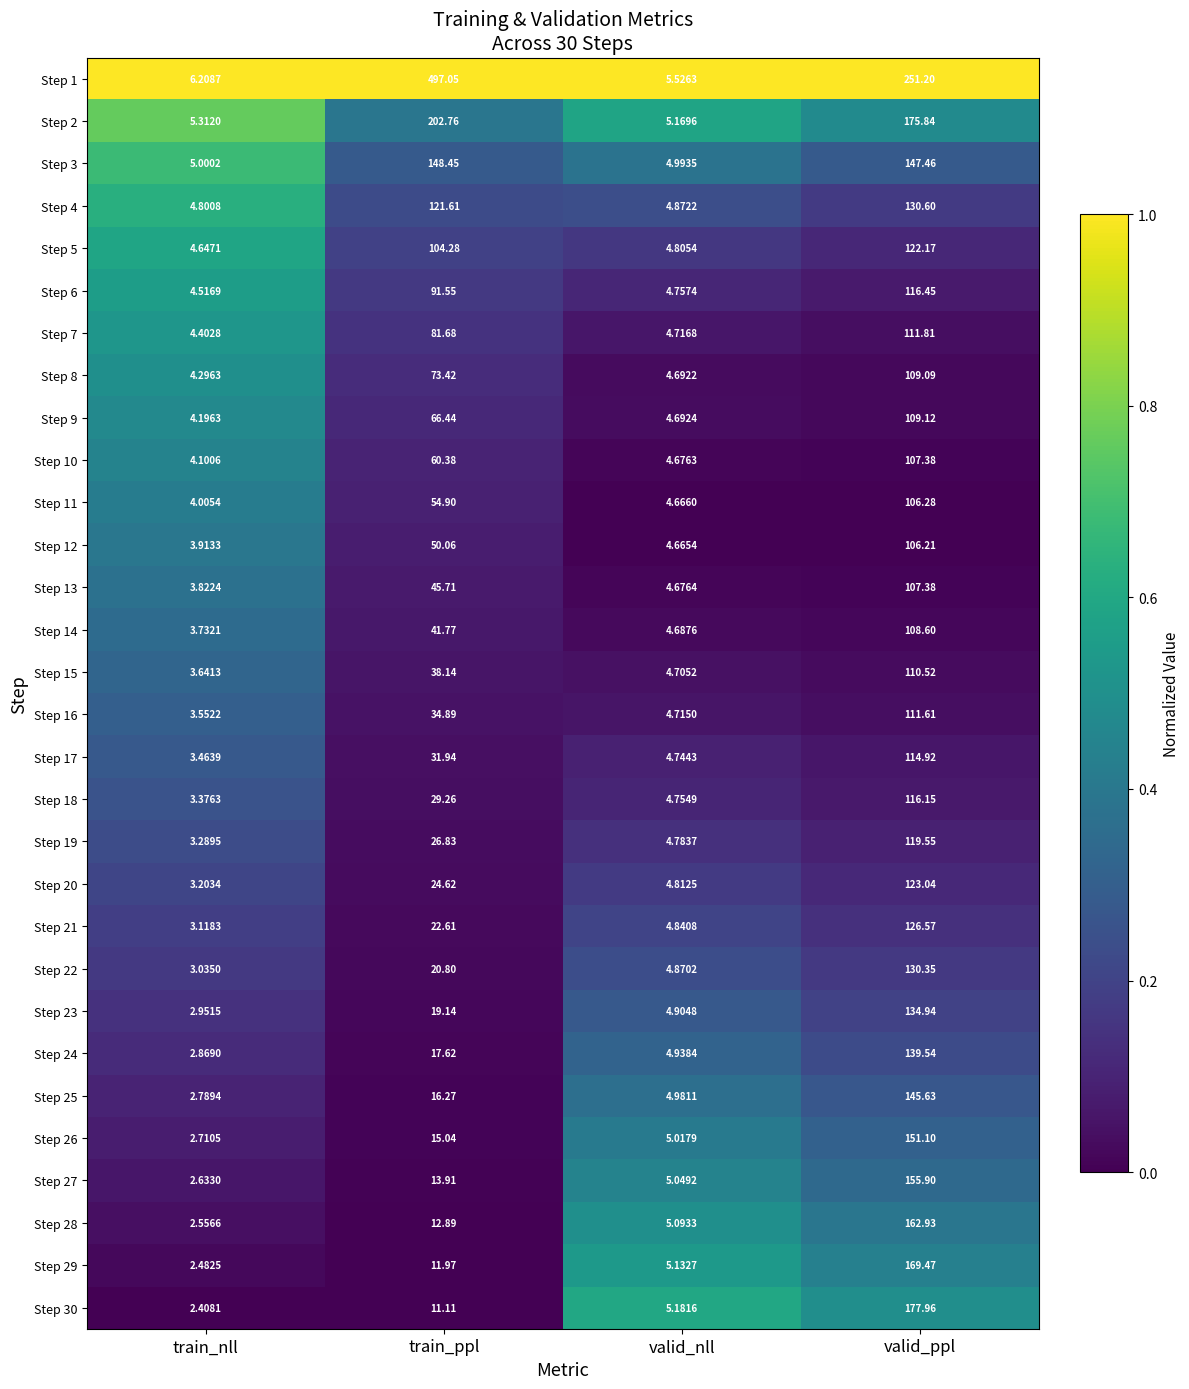

At which category is the sum across all series the highest?

valid_ppl